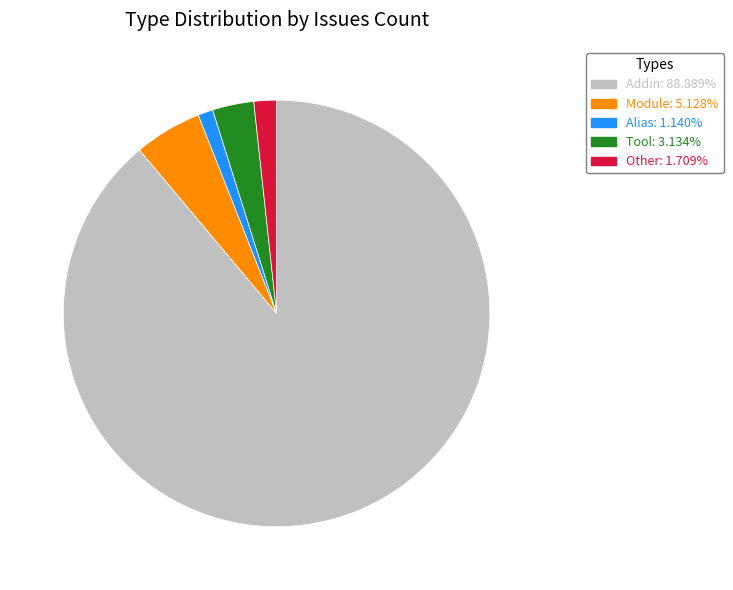

Combined, do Addin and Alias account for over 50%?

Yes